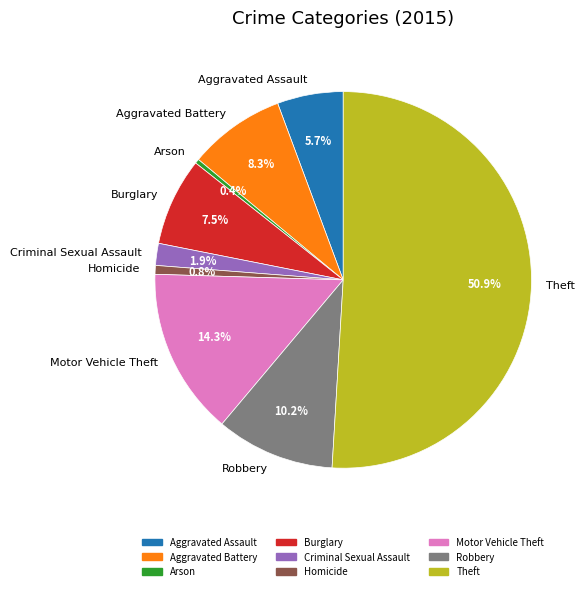

To the nearest percent, what is the difference between the Homicide and Theft slice percentages?

50%